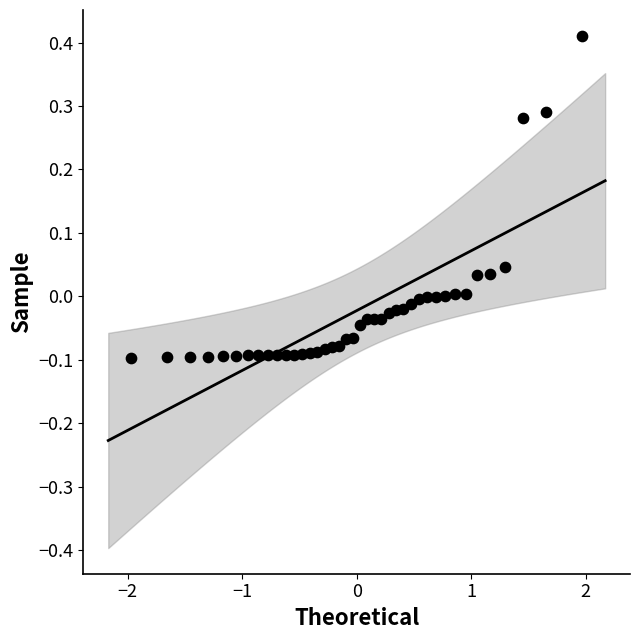

What is the range of Y values (max minus min)?

0.5